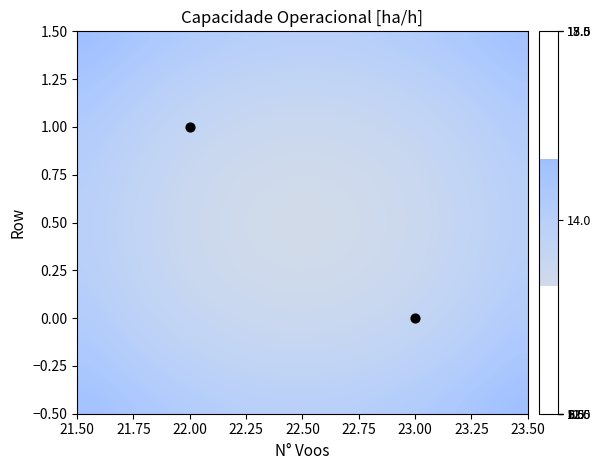

What is the approximate value at 22.00?

1